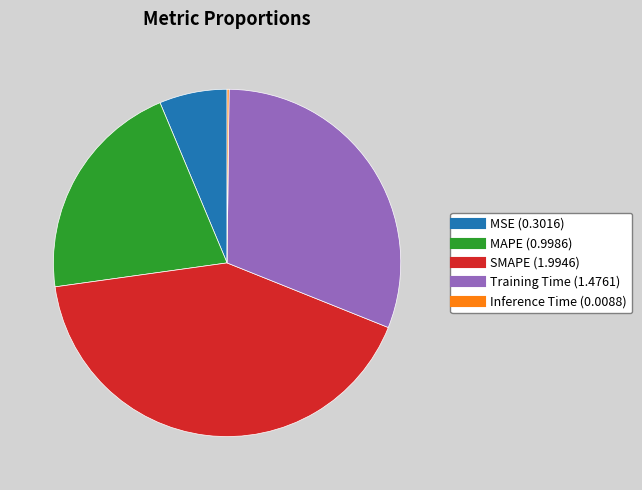

Which has a higher value, SMAPE or Training Time?

SMAPE